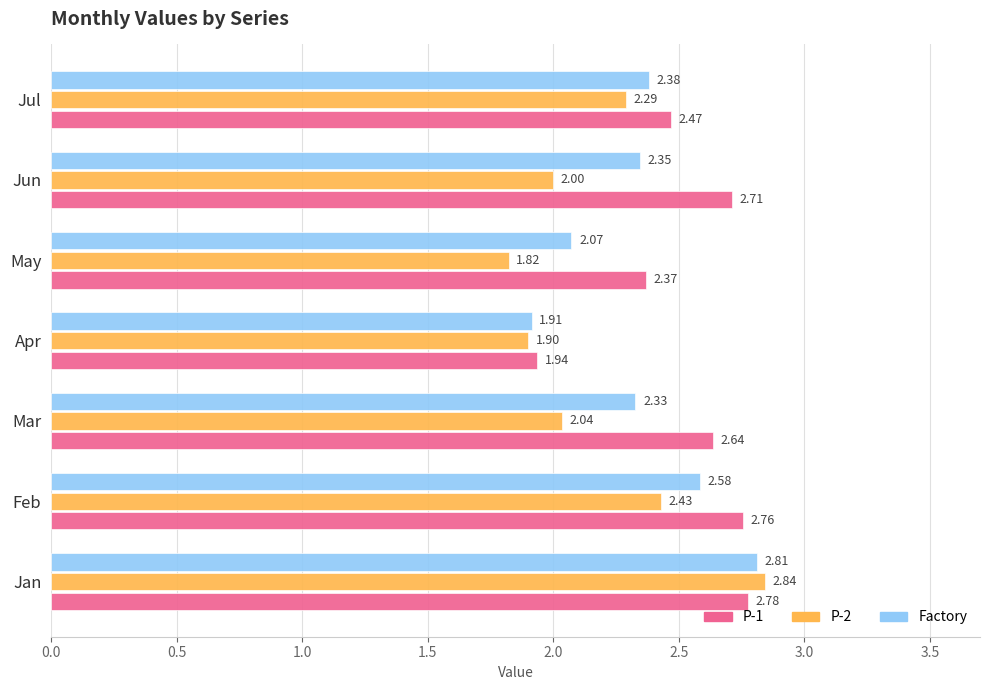

Rank the series by their maximum value, from lowest to highest.

P-1, Factory, P-2